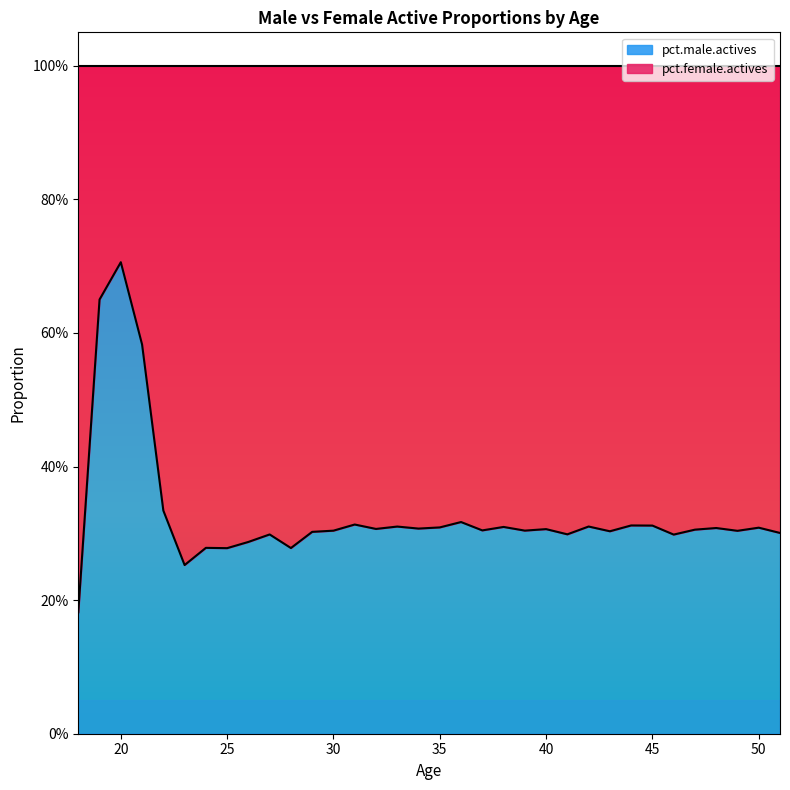

Reading left to right, extract all data points from this chart.

18=0.2	19=0.7	20=0.7	21=0.6	22=0.3	23=0.3	24=0.3	25=0.3	26=0.3	27=0.3	28=0.3	29=0.3	30=0.3	31=0.3	32=0.3	33=0.3	34=0.3	35=0.3	36=0.3	37=0.3	38=0.3	39=0.3	40=0.3	41=0.3	42=0.3	43=0.3	44=0.3	45=0.3	46=0.3	47=0.3	48=0.3	49=0.3	50=0.3	51=0.3